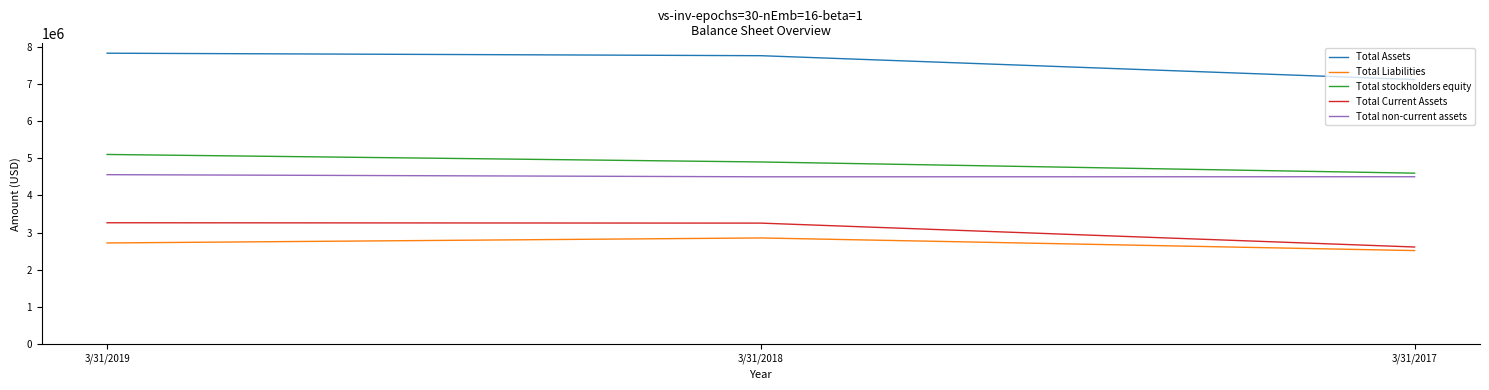

What is the difference between the highest and lowest values at 3/31/2019?

5102365